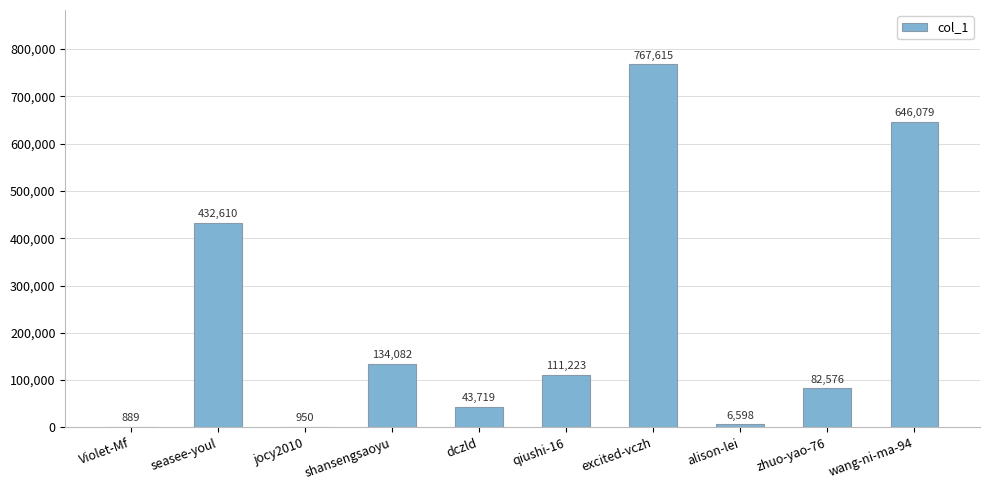

The chart shows a value of 156711 at qiushi-16. True or false?

False